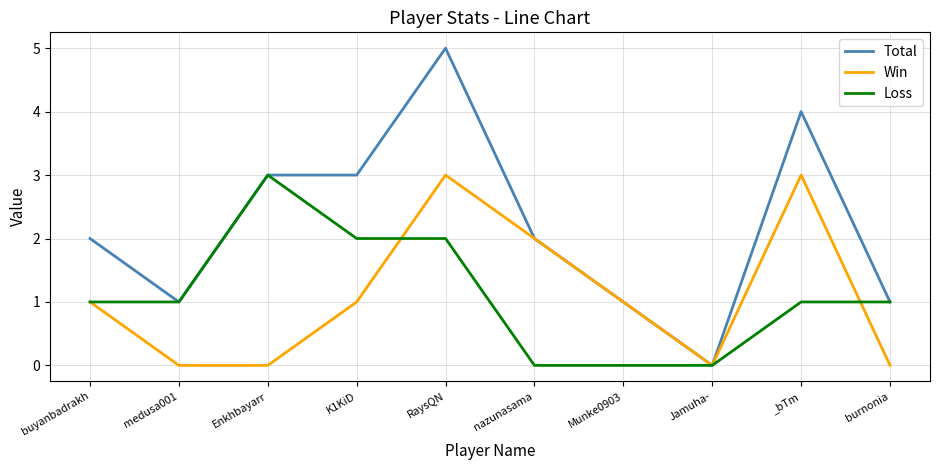

What is the average value of the Total series?

2